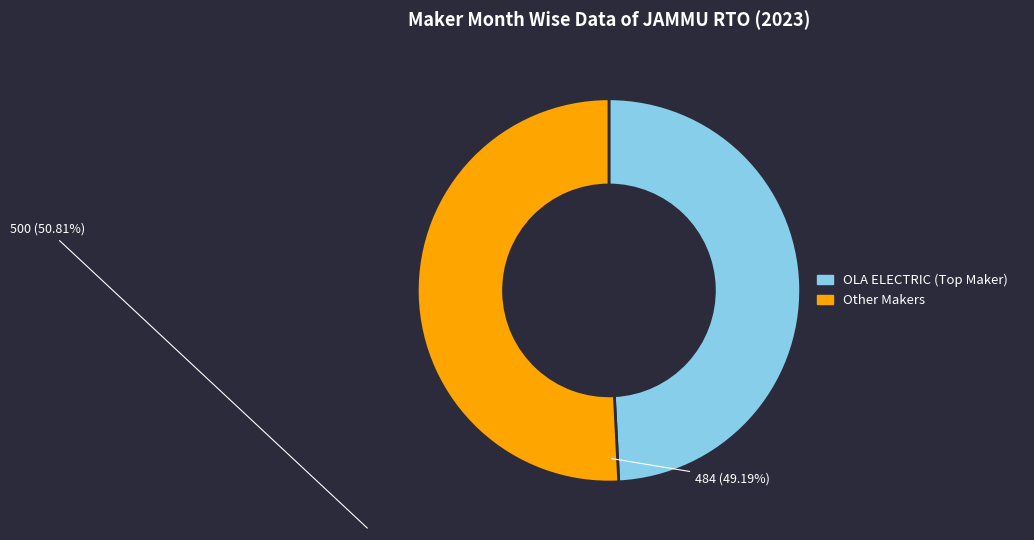

Is there any slice that represents more than half of the pie?

Yes